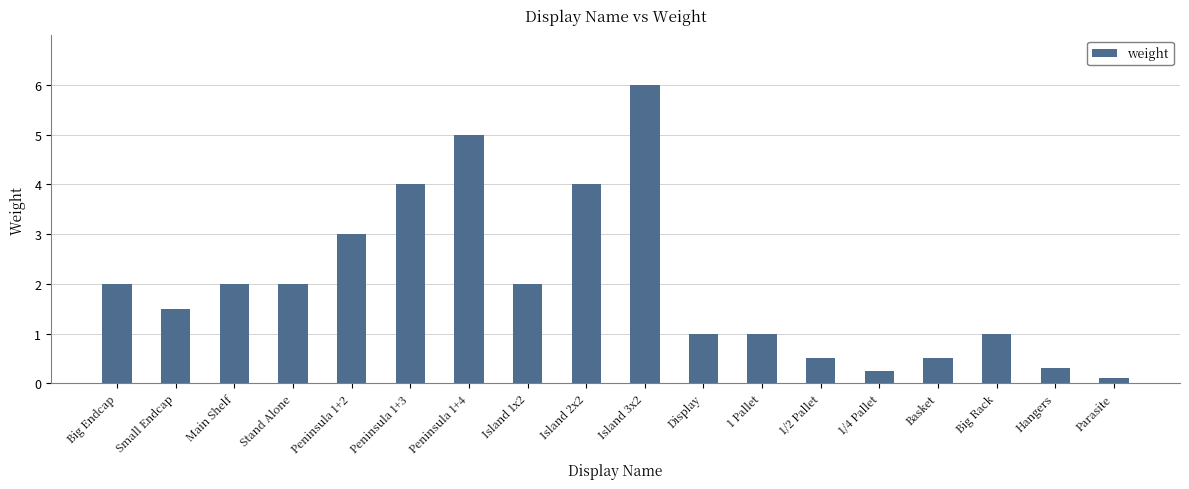

Does the chart contain stacked bars?

No